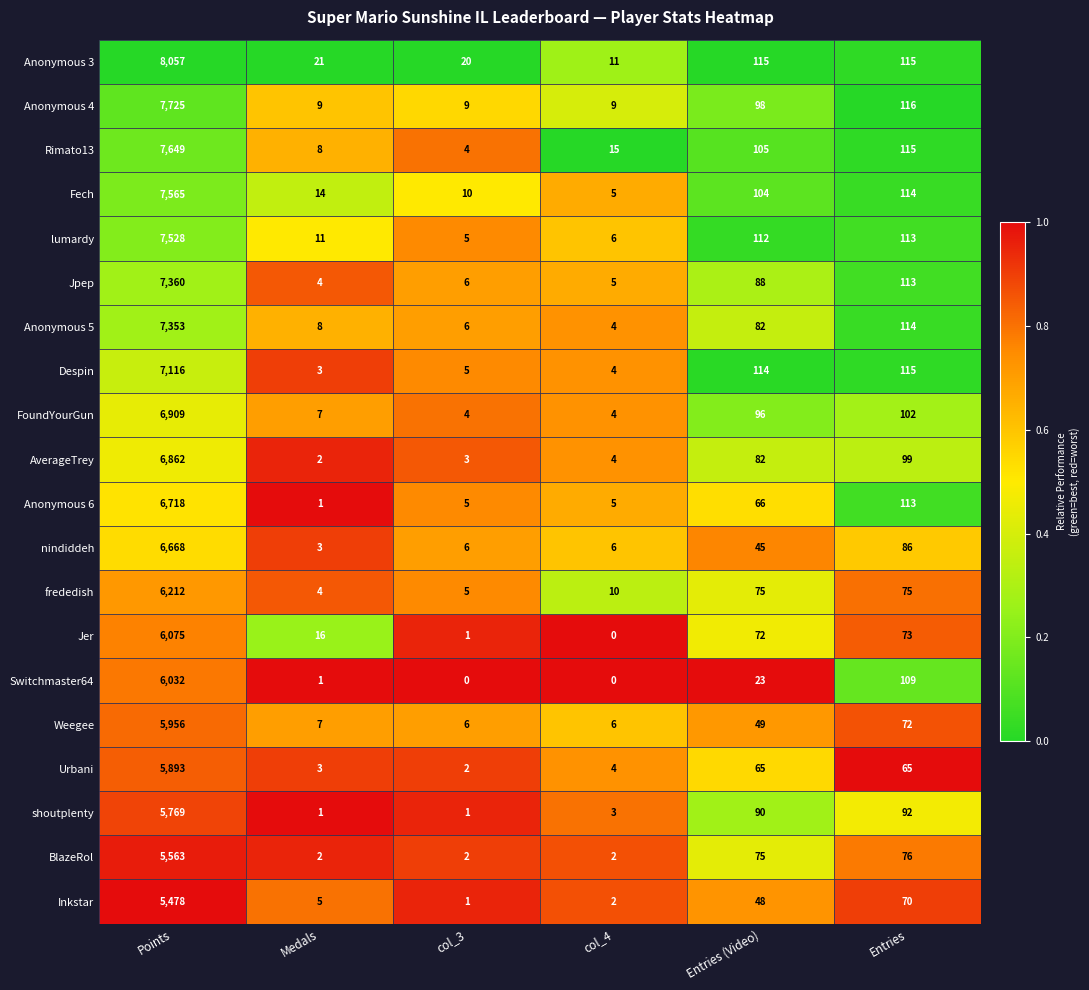

List the series in order of their peak value, lowest first.

Inkstar, BlazeRol, shoutplenty, Urbani, Weegee, Switchmaster64, Jer, frededish, nindiddeh, Anonymous 6, AverageTrey, FoundYourGun, Despin, Anonymous 5, Jpep, lumardy, Fech, Rimato13, Anonymous 4, Anonymous 3